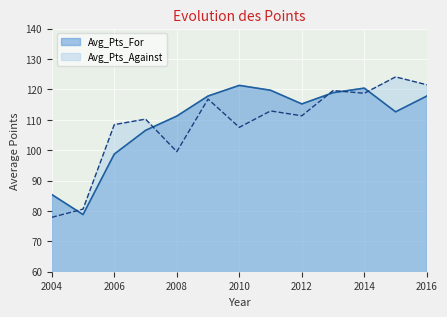

What is the value of the Avg_Pts_For point at the 1st from the left?

85.4